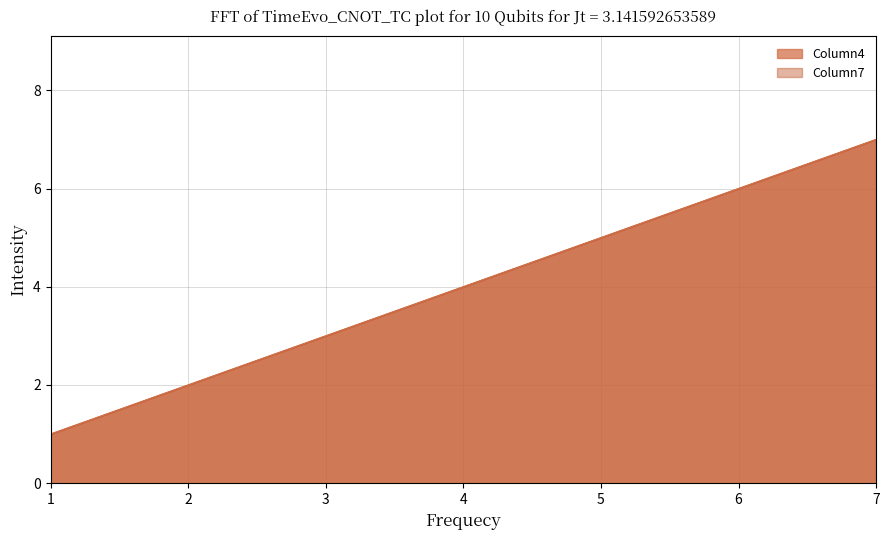

True or false: Column7 has a value of 10 at 7.

False